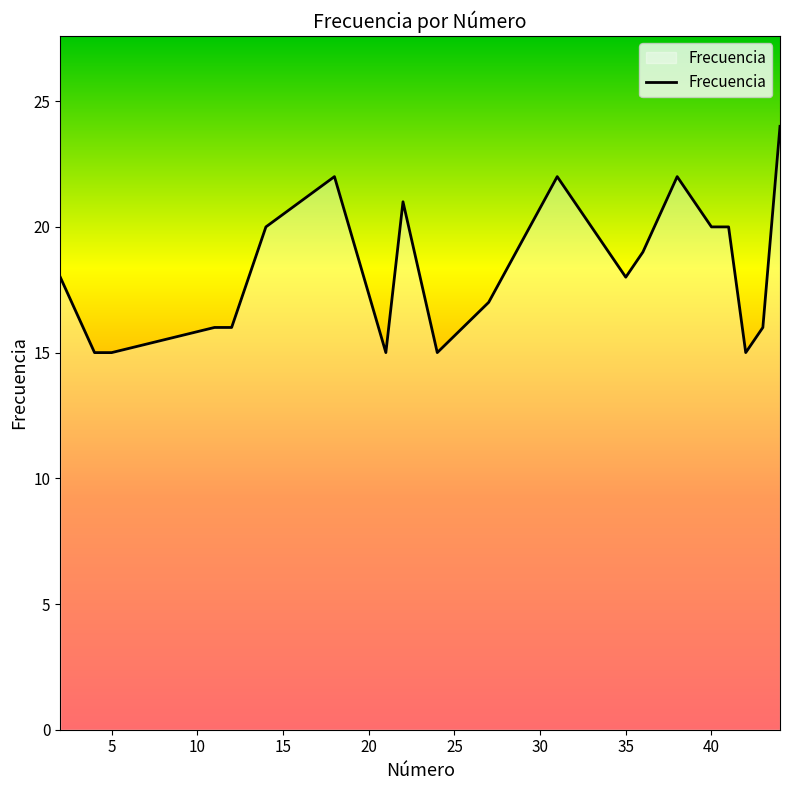

What is the difference between the maximum and minimum values?

9